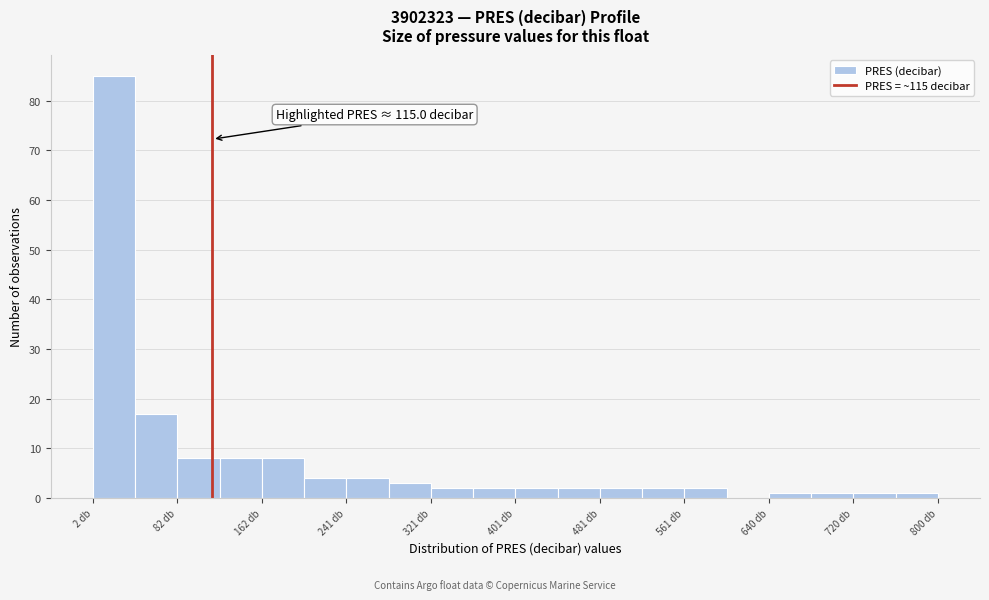

Read against the x-axis, roughly where is the centre of the tallest bar?

20